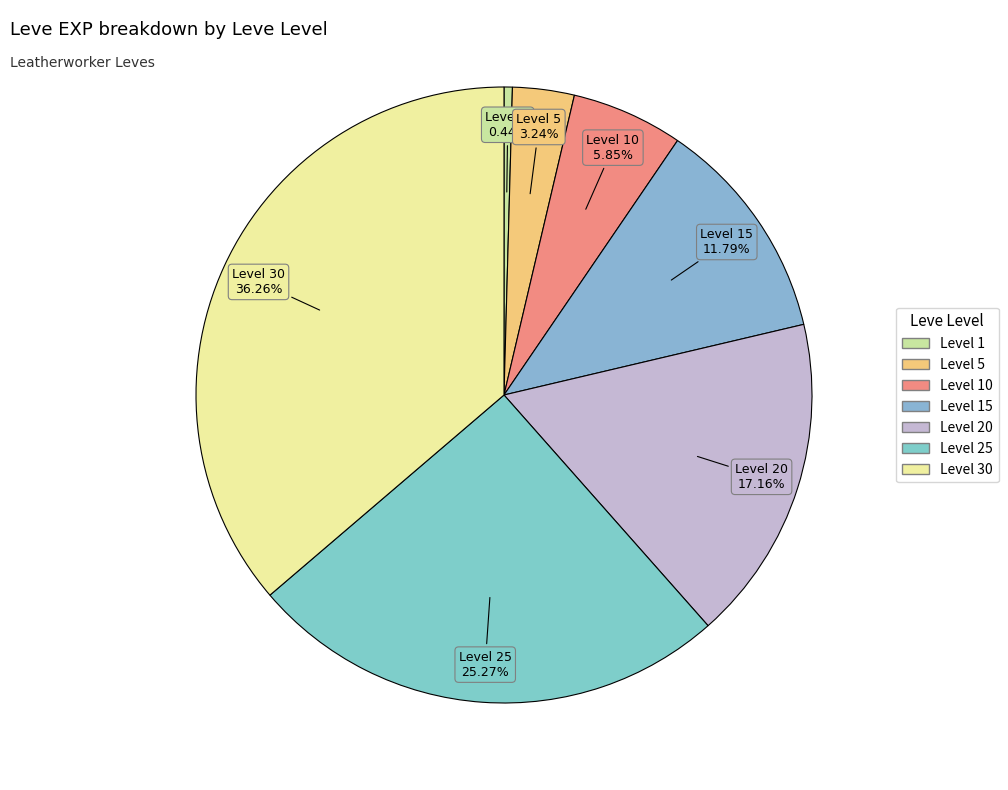

Does any single category account for the majority?

No